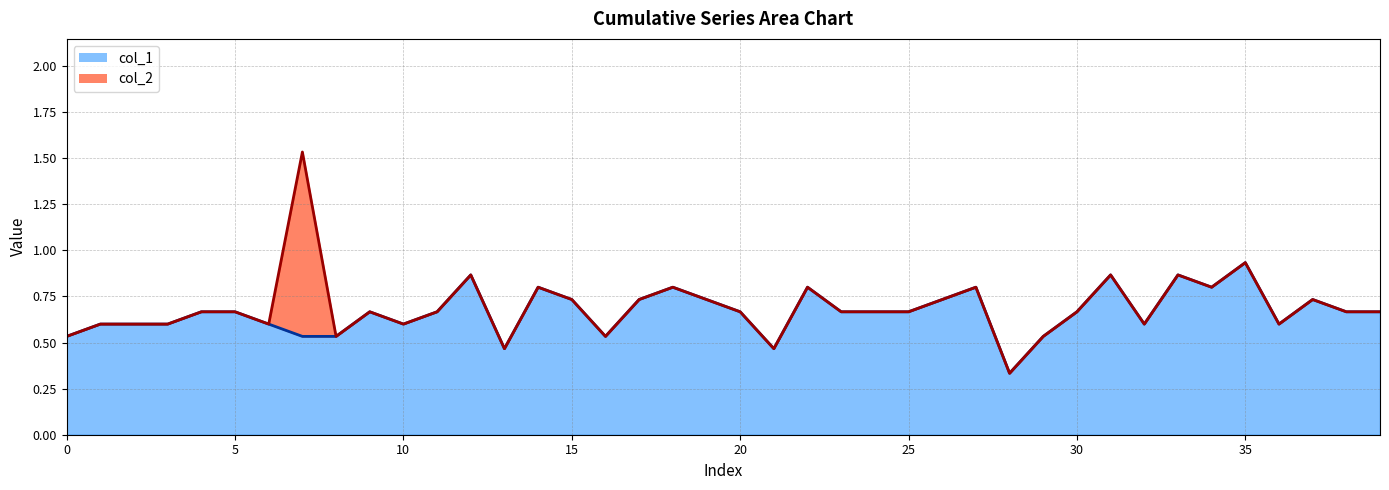

Is it true that the value at 25 is 0.7?

True